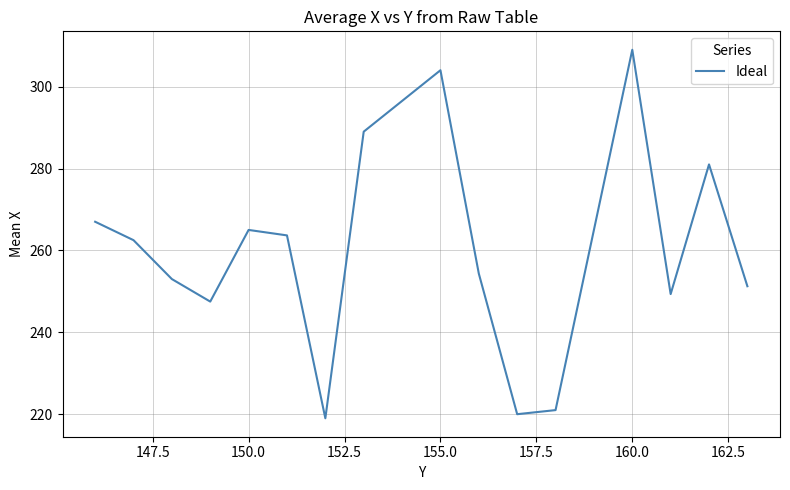

Is this an area chart (filled region under the line)?

No